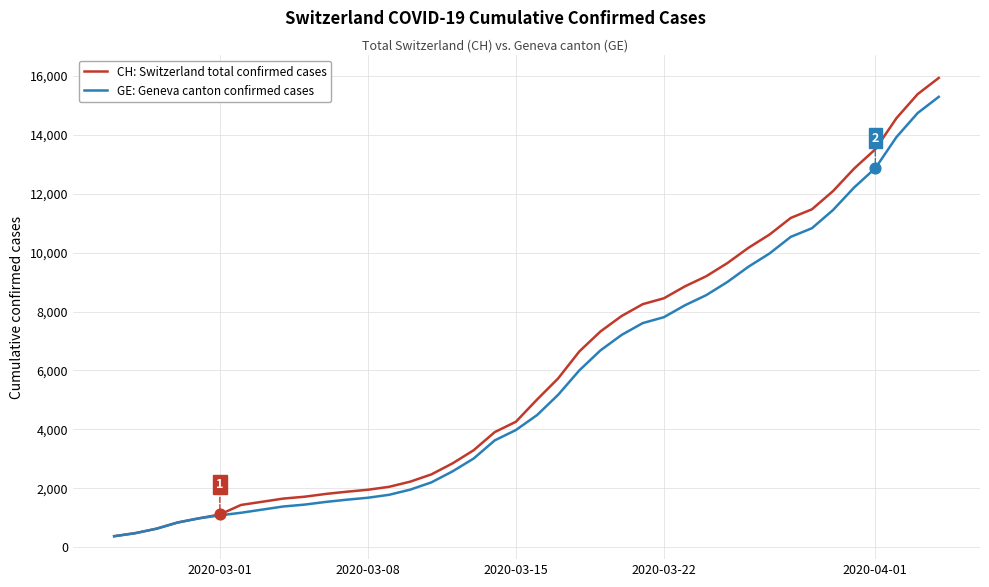

Which series has the largest range (max minus min)?

CH: Switzerland total confirmed cases